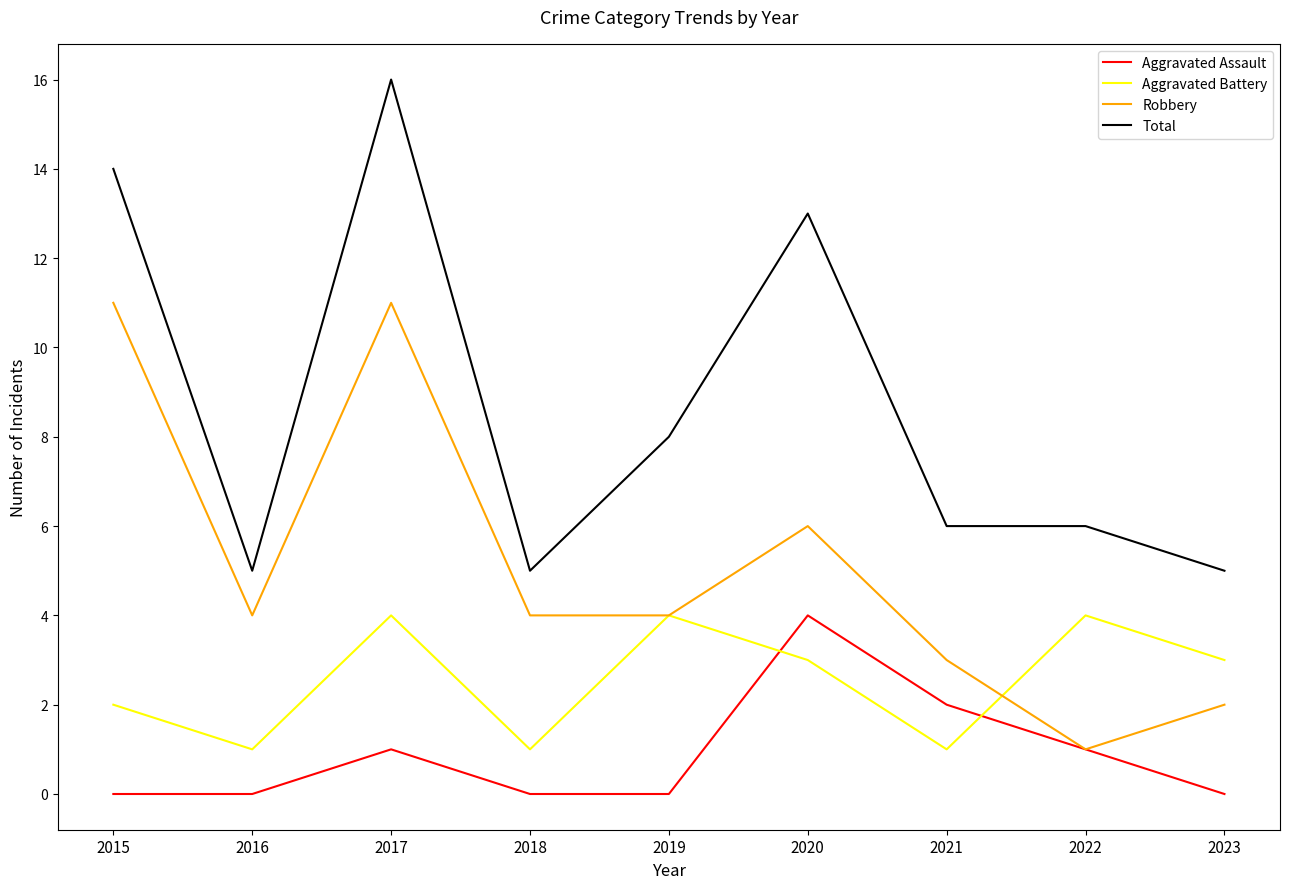

Where does the Robbery series first go above 4?

2015